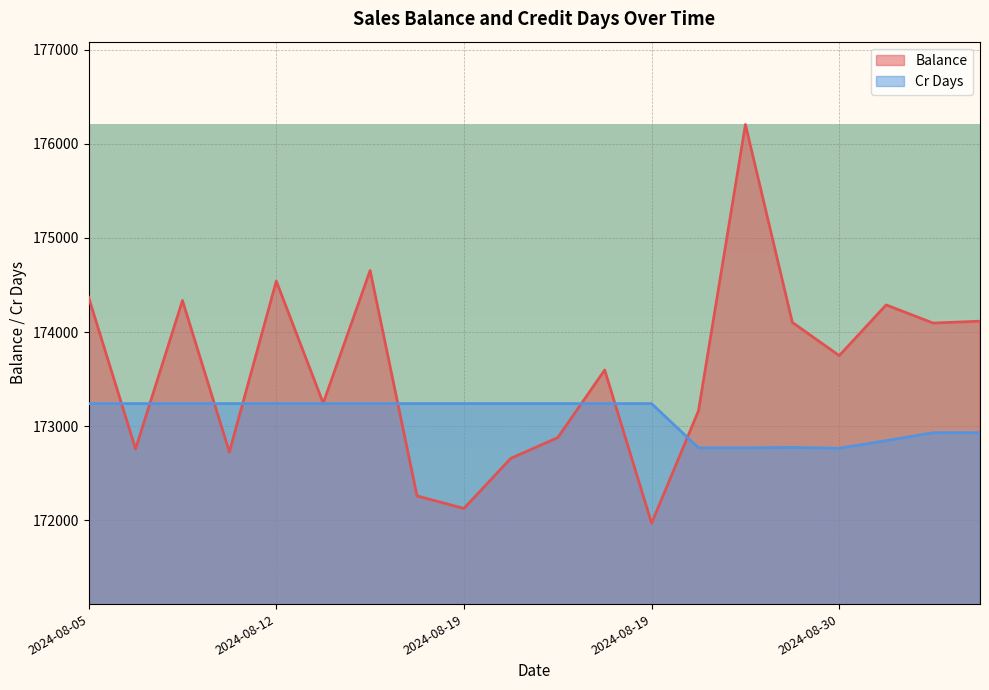

True or false: Balance has a value of 279454.2 at 2024-08-19.

False